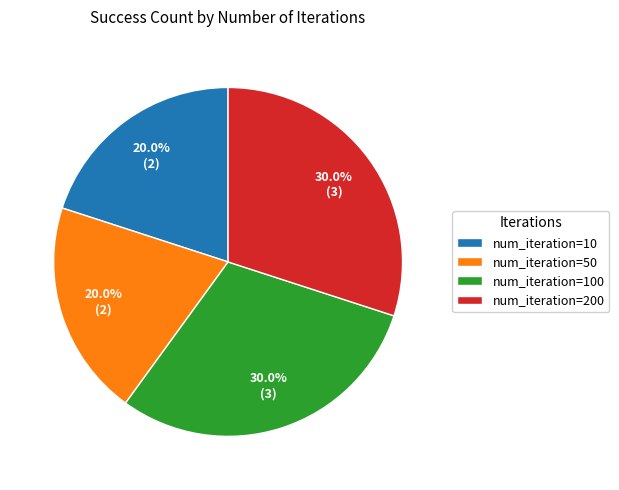

Is num_iteration=100 the majority of the pie?

No